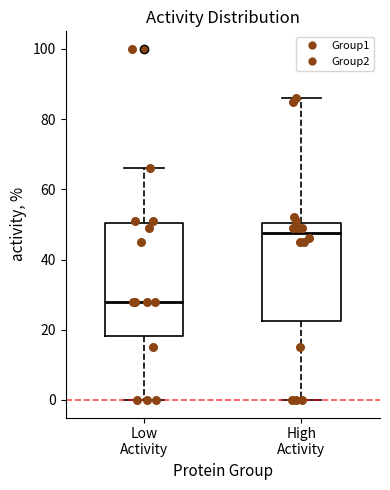

Which box has the highest median line?

High Activity